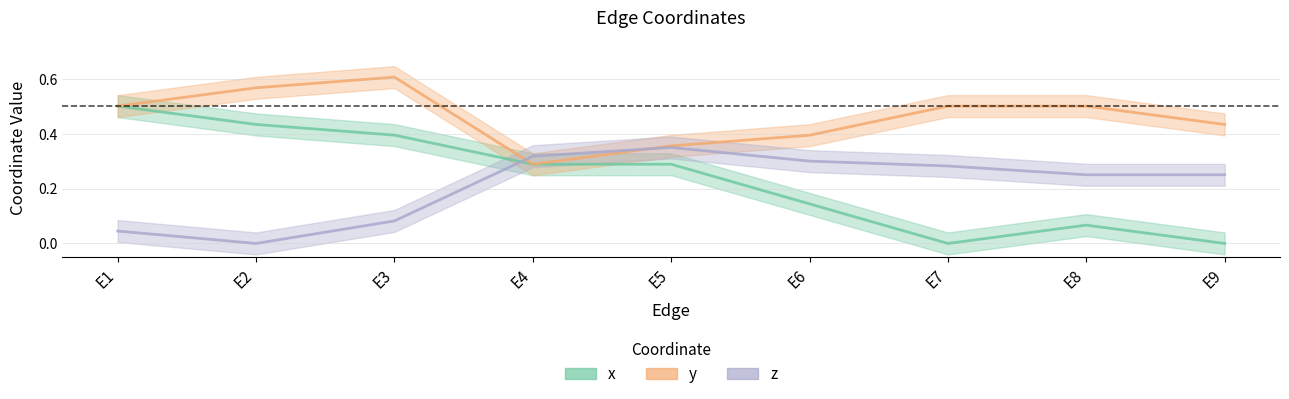

How many data points in x_line are above 0?

7